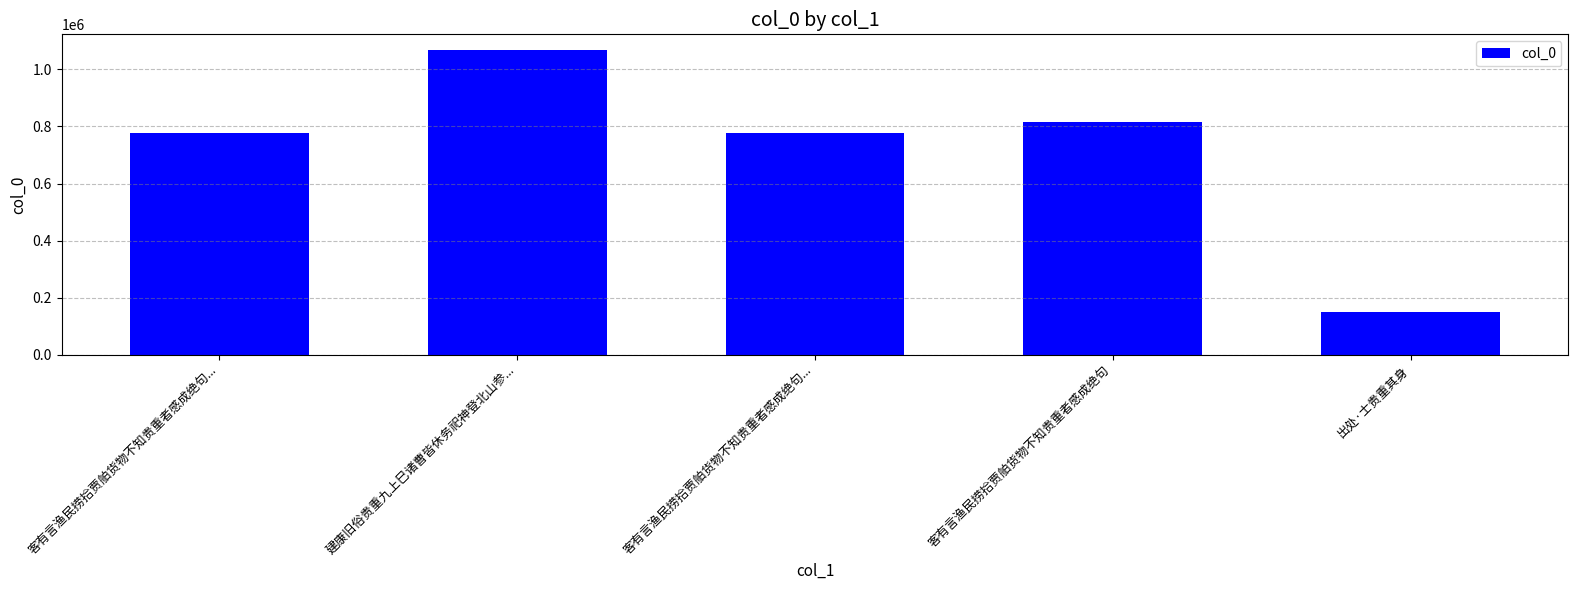

What is the ratio of the value at 客有言渔民捞拾贾舶货物不知贵重者感成绝句... to the value at 客有言渔民捞拾贾舶货物不知贵重者感成绝句?

1.0